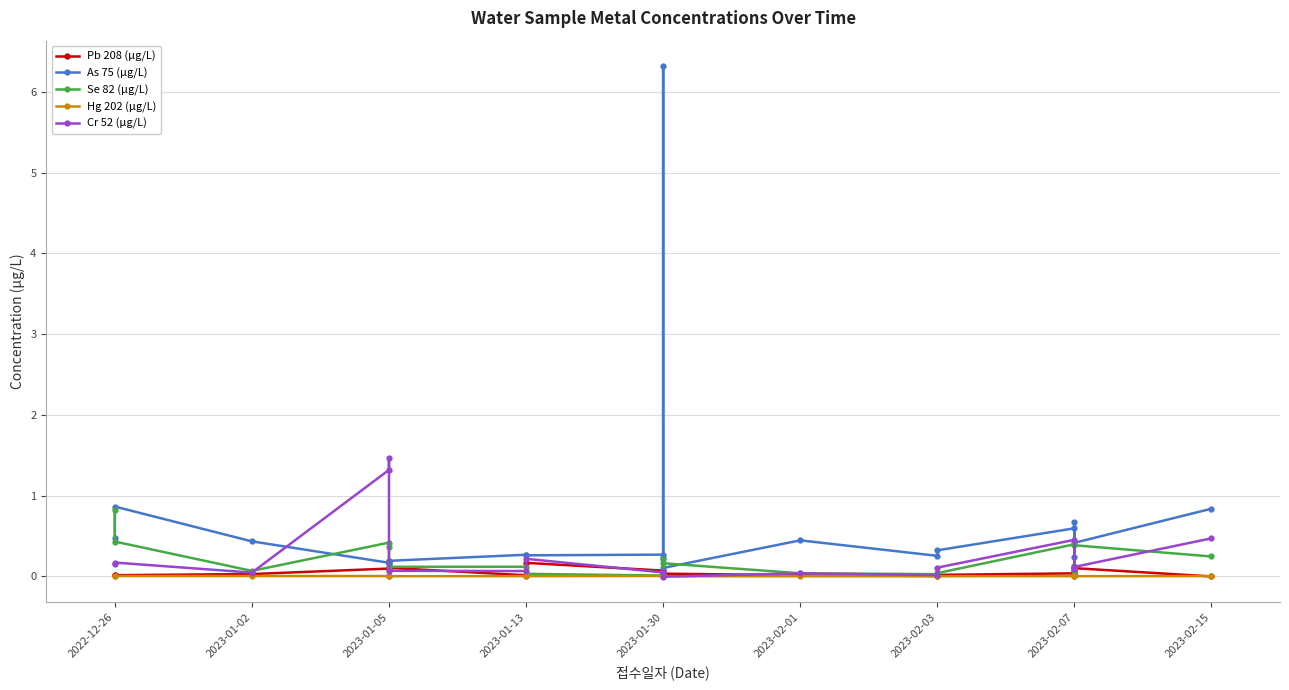

What are all the series names shown in the legend?

Pb 208 (μg/L), As 75 (μg/L), Se 82 (μg/L), Hg 202 (μg/L), Cr 52 (μg/L)